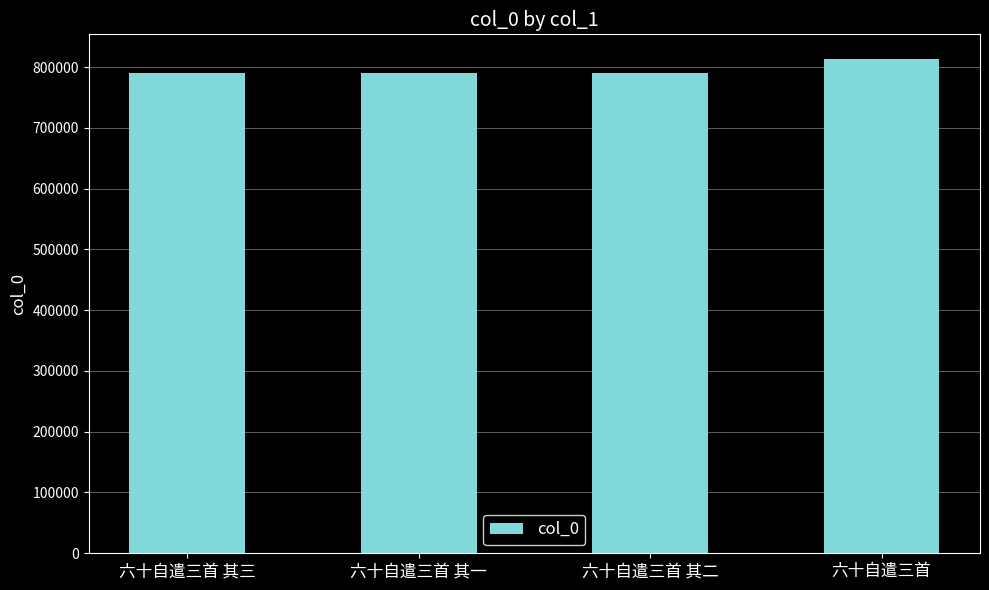

Approximately how many times larger is the value at 六十自遣三首 compared to 六十自遣三首 其一?

1.0